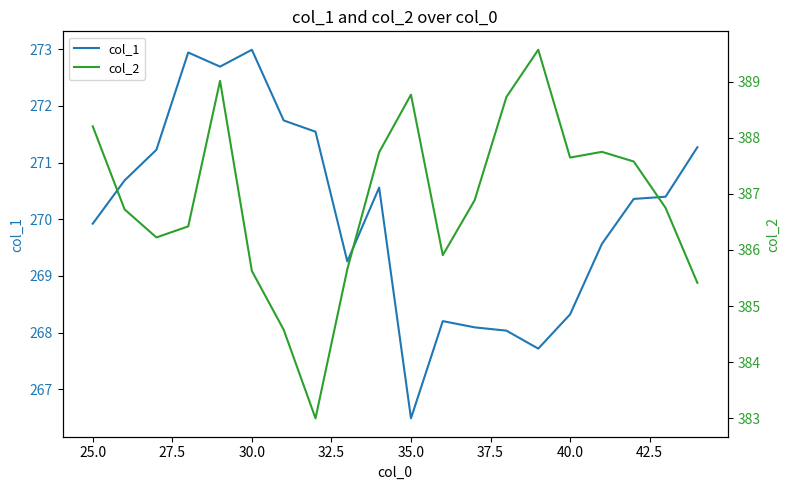

Is it true that col_1 equals 381.6 at 35.0?

False